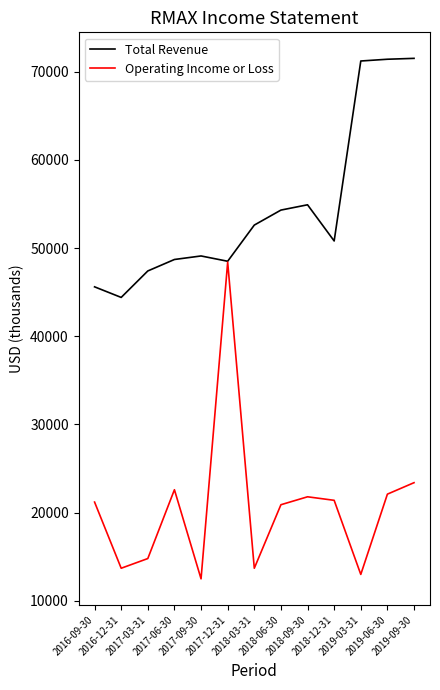

How many interior local peaks does the Operating Income or Loss series have?

3